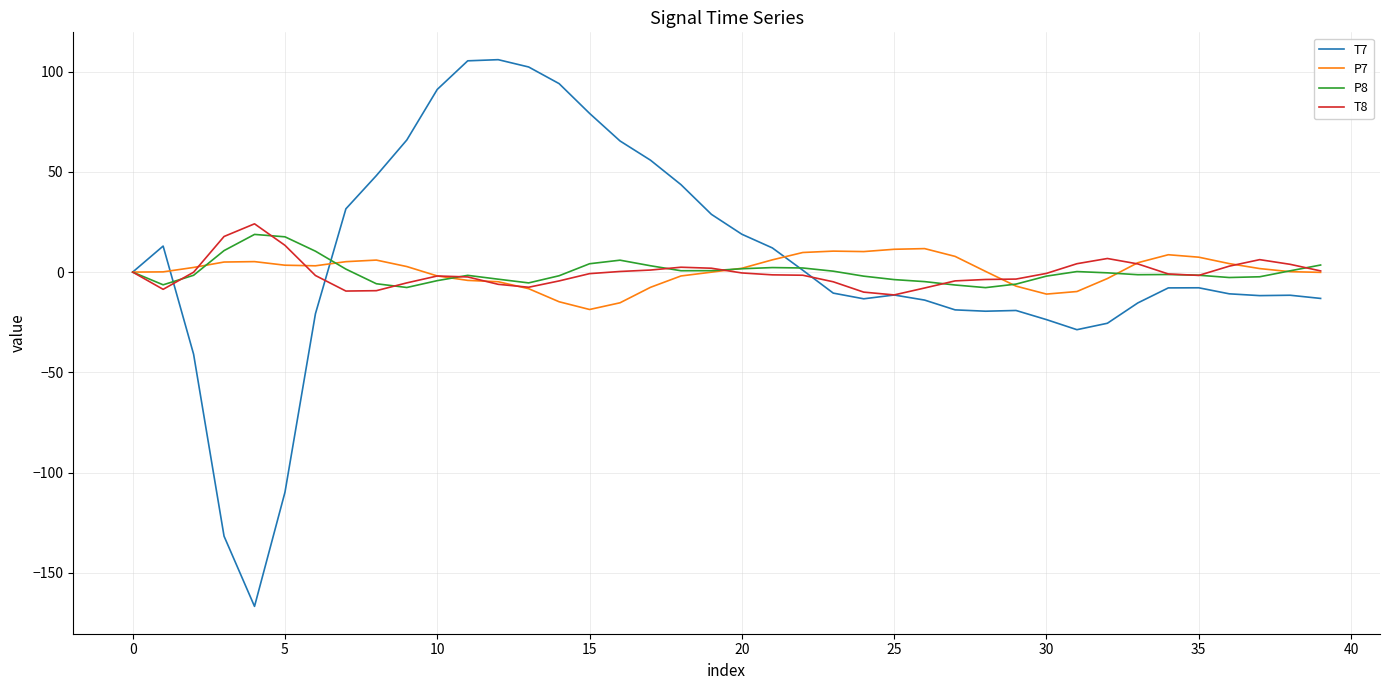

What is the greatest value displayed?

106.0